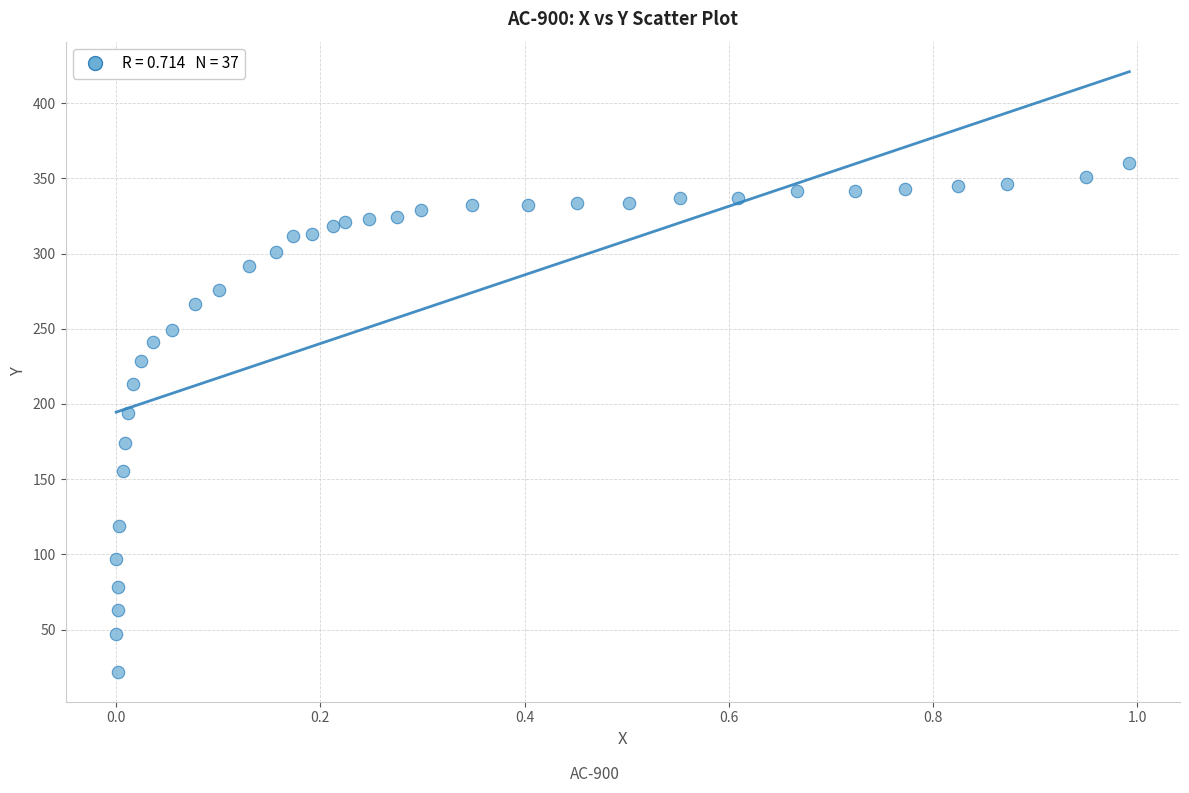

What is the range of Y values (max minus min)?

338.4